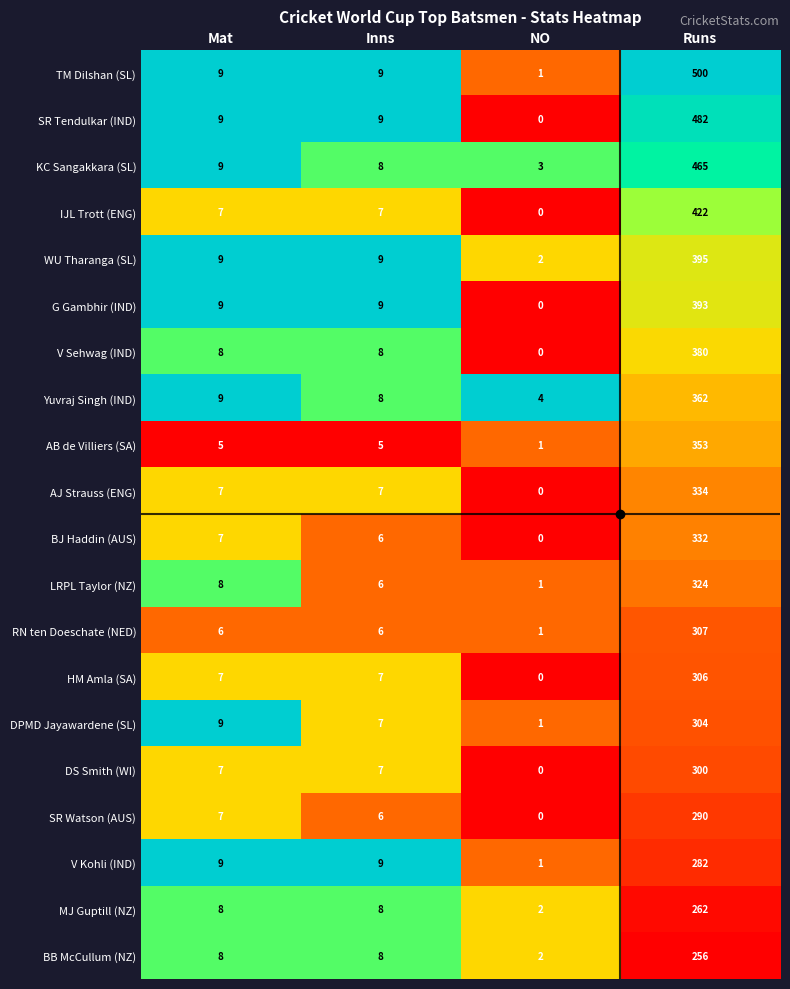

What is the difference between the maximum and minimum values in the AJ Strauss (ENG) series?

334